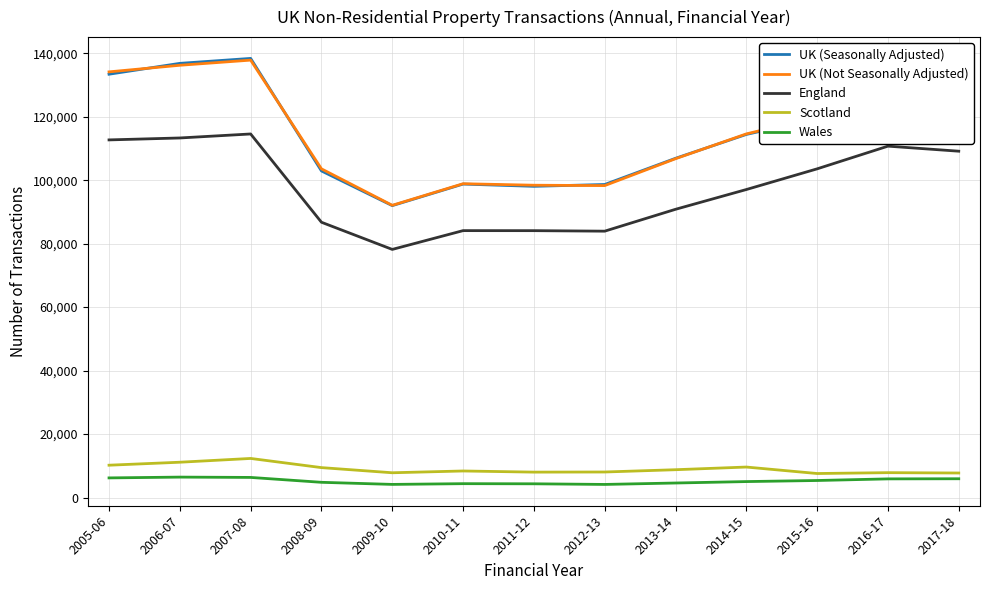

Between 2005-06 and 2013-14, which series saw the biggest shift?

UK (Not Seasonally Adjusted)